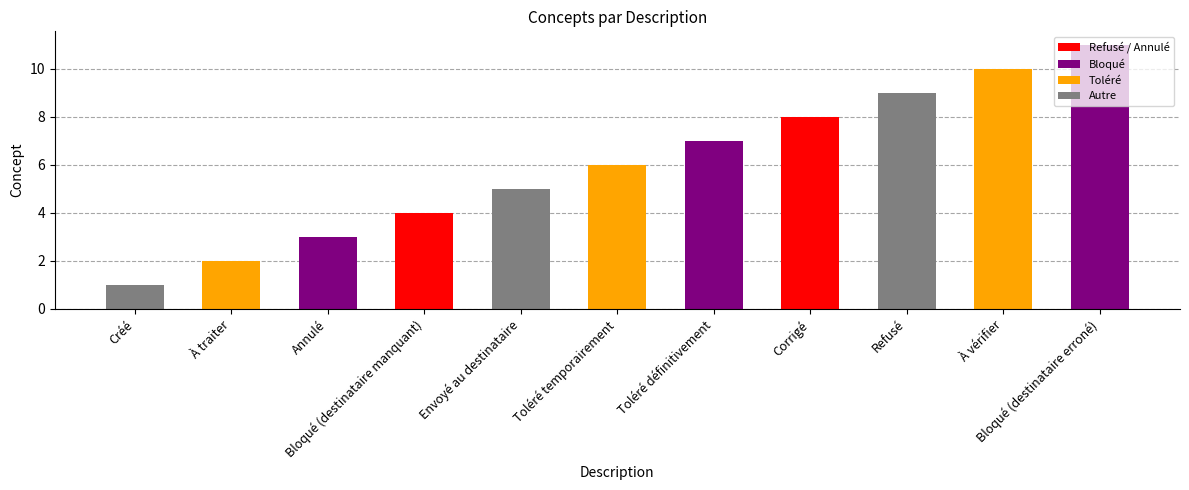

What is the label of the 5th bar from the right?

Toléré définitivement